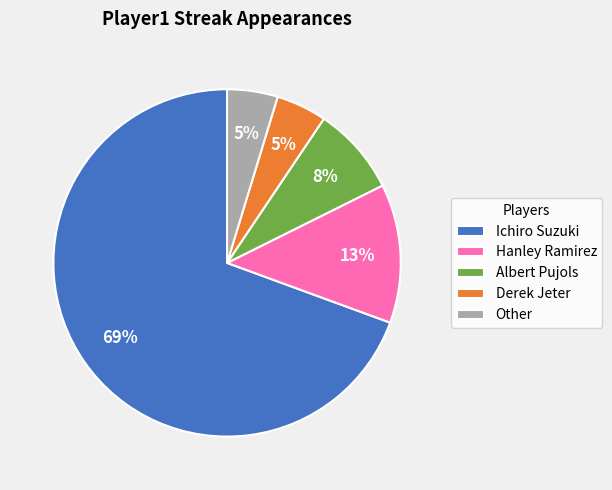

Count the number of slices in the pie.

5